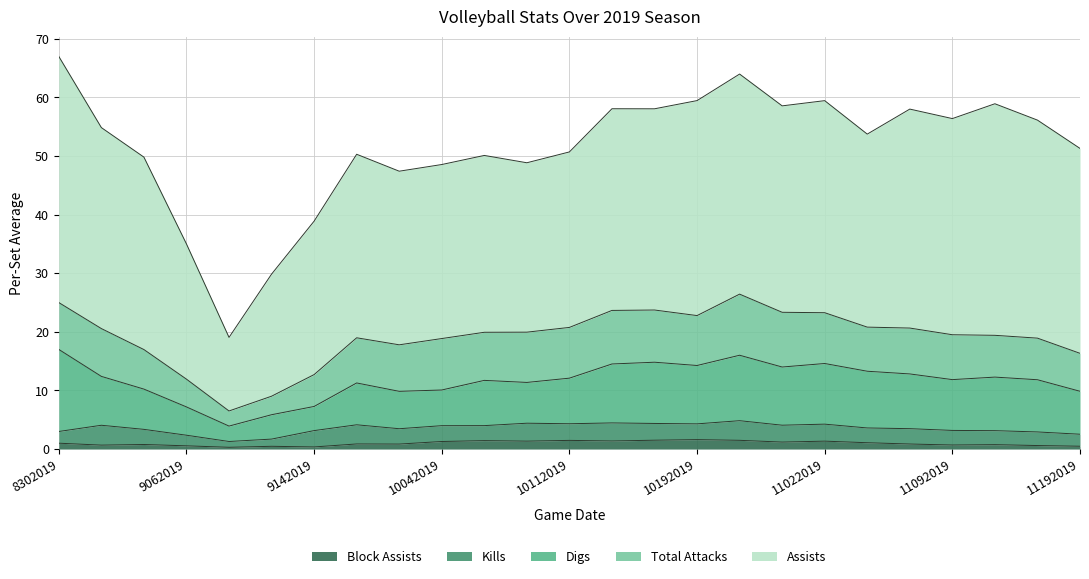

True or false: Kills has a value of 3.4 at 10232019.

True